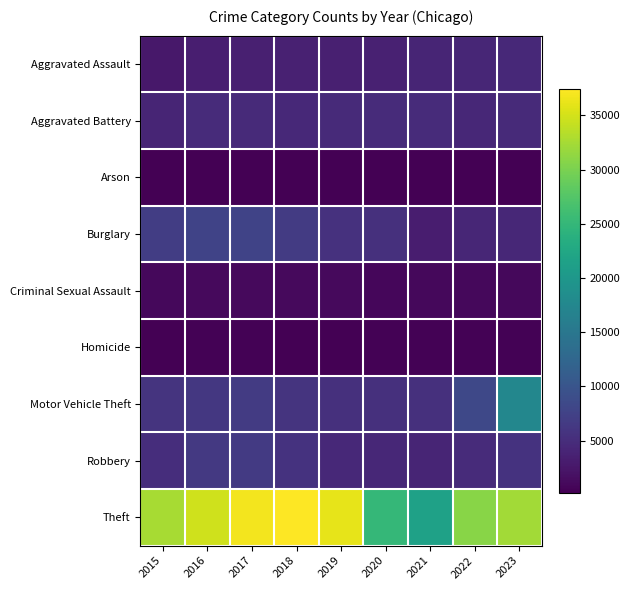

Count the number of data series in this chart.

9